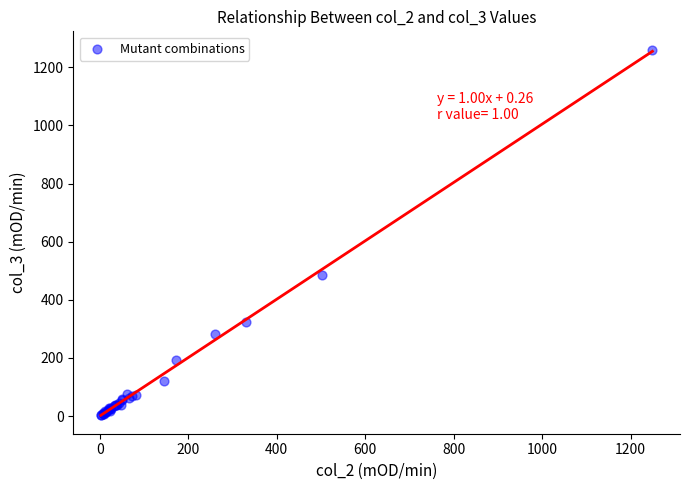

What Y value in the scatter plot is closest to 631?

486.8